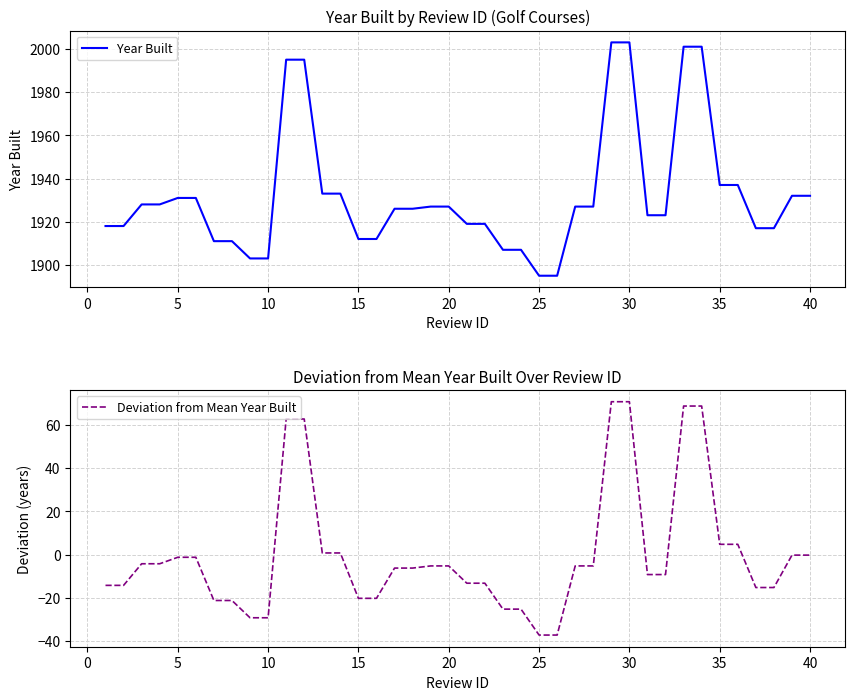

The value of Year Built at 30 is 545. True or false?

False